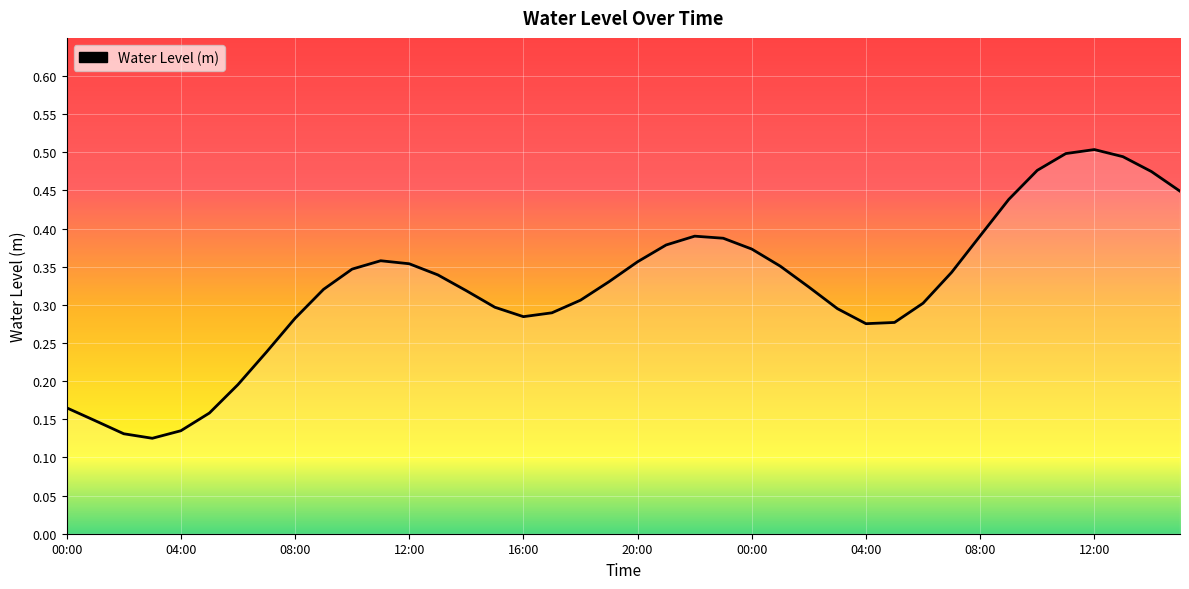

How many lines are shown in the chart?

1